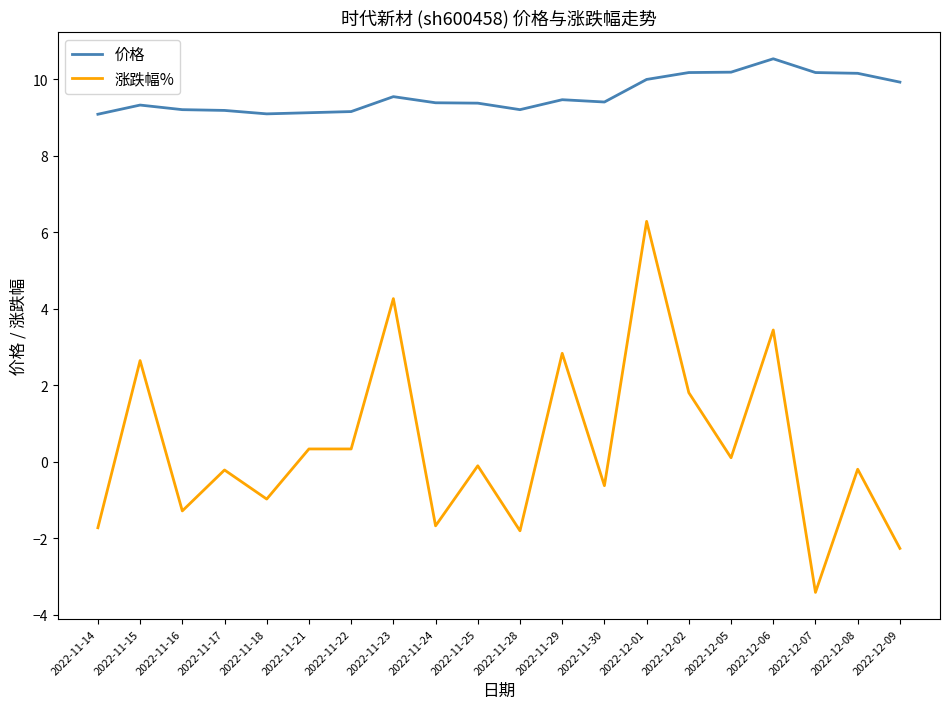

What is the average value of the 涨跌幅% series?

0.4